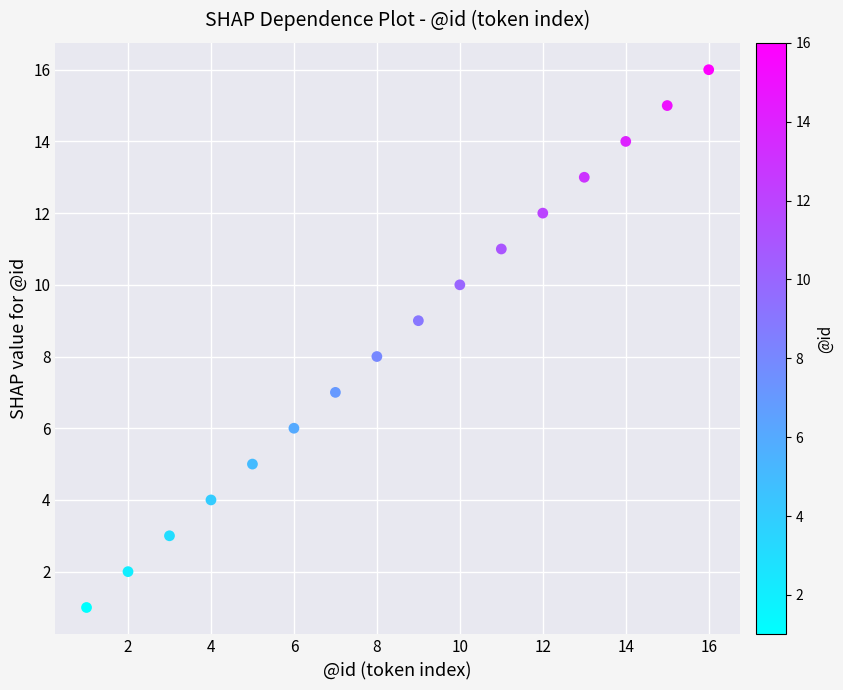

What is the range of X values (max minus min)?

15